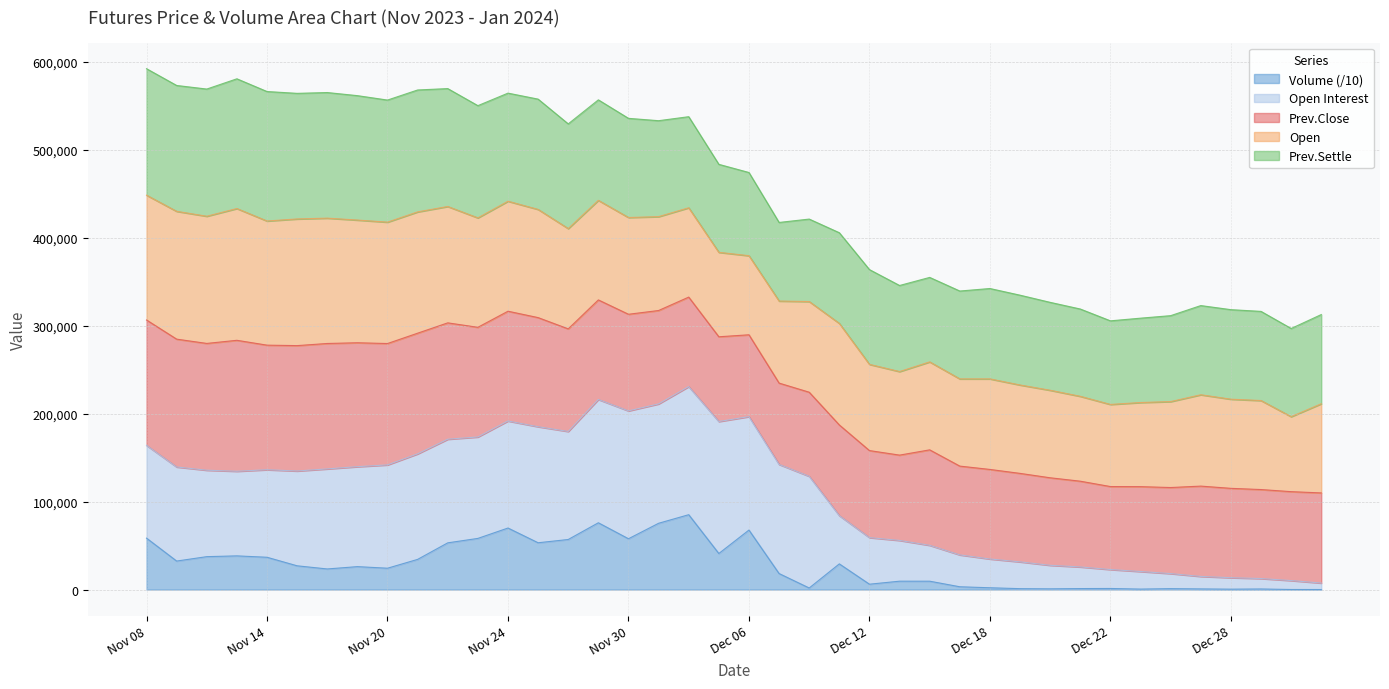

What is the total value across all series at Dec 12?

363753.1